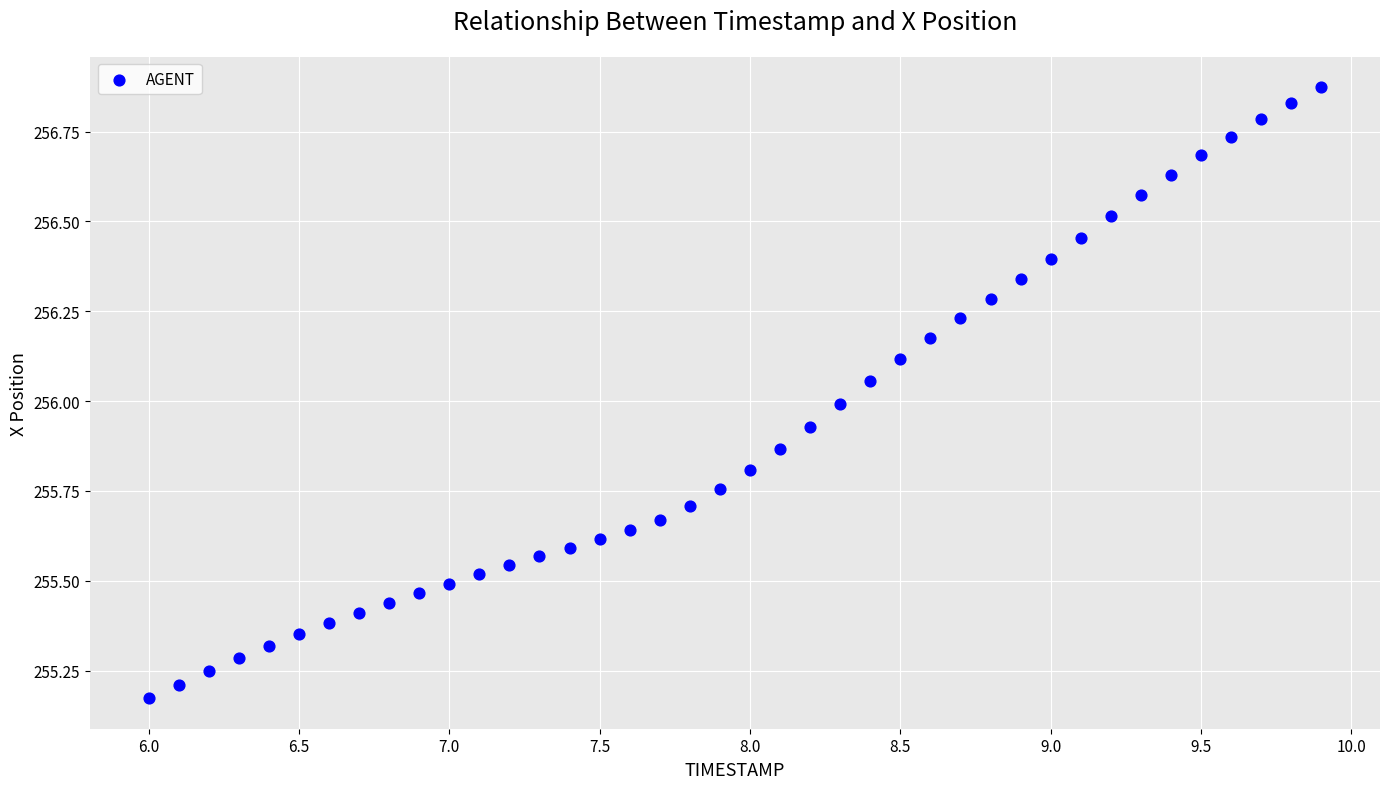

What is the range of X values (max minus min)?

3.9